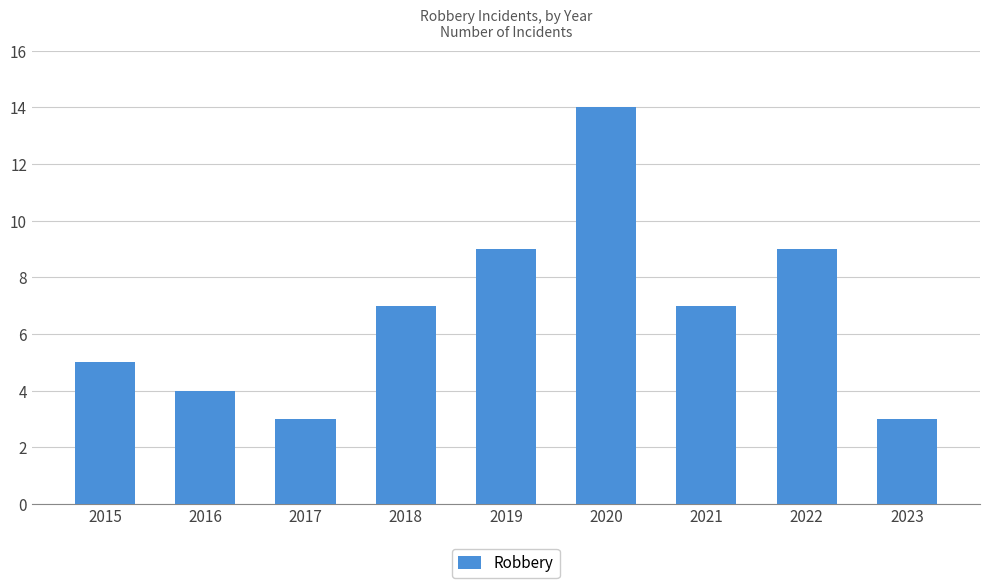

Which label corresponds to the largest value in the chart?

2020